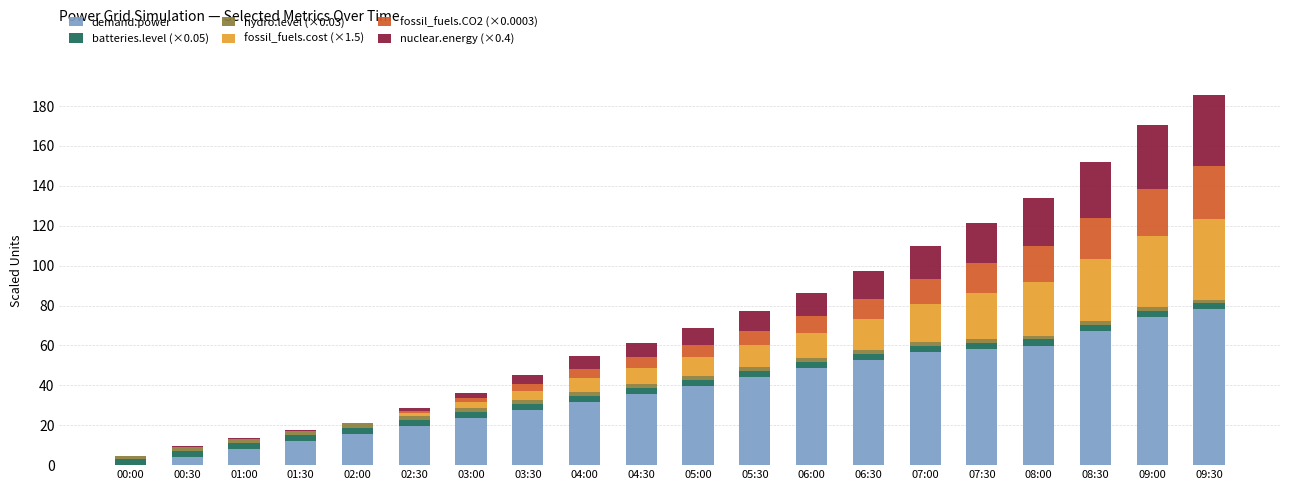

What is the maximum value for demand.power?

78.1